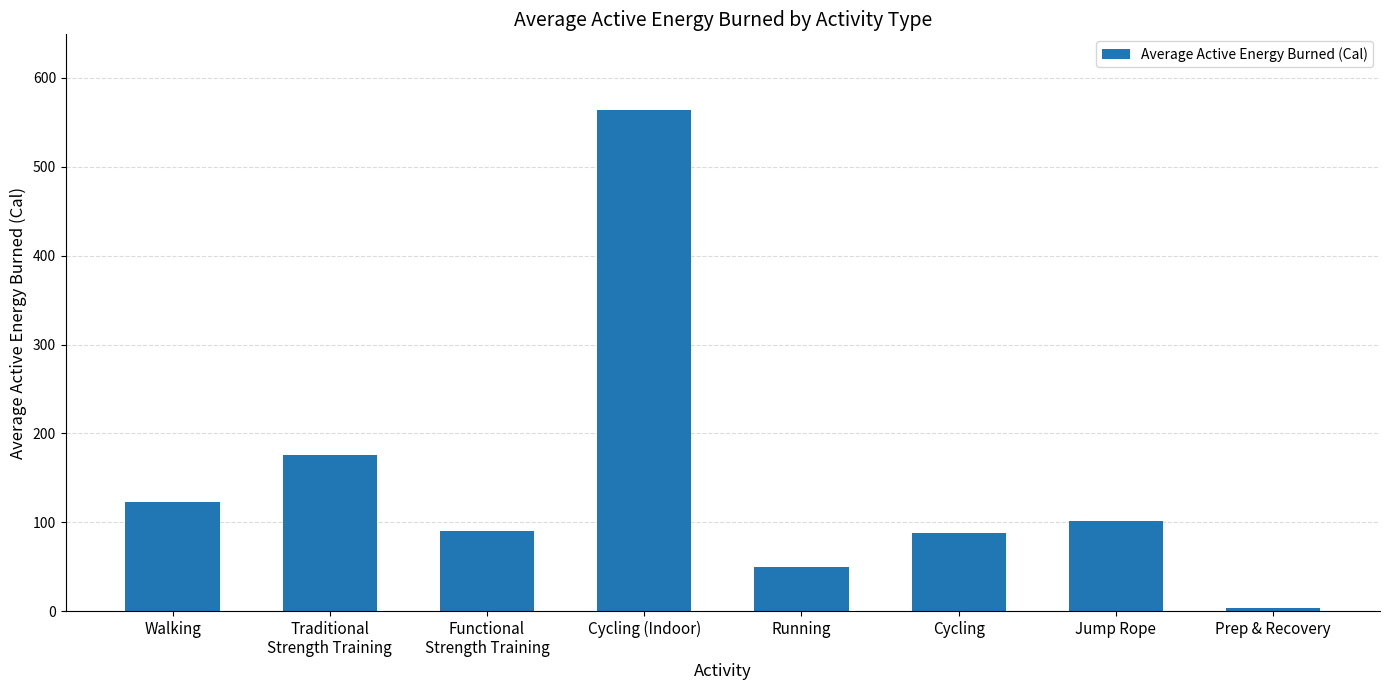

What position from the right is Running?

4